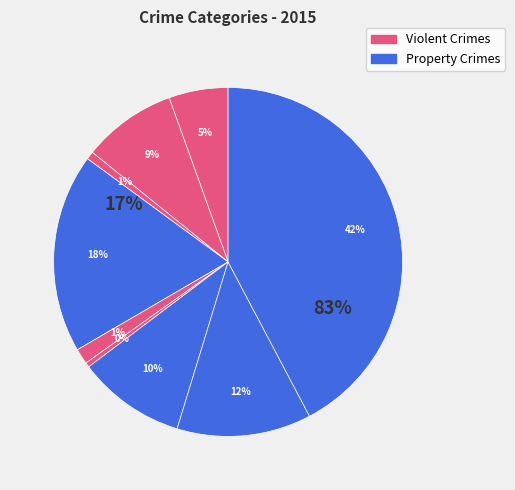

What percentage is the Criminal Sexual Assault slice, to the nearest percent?

1%